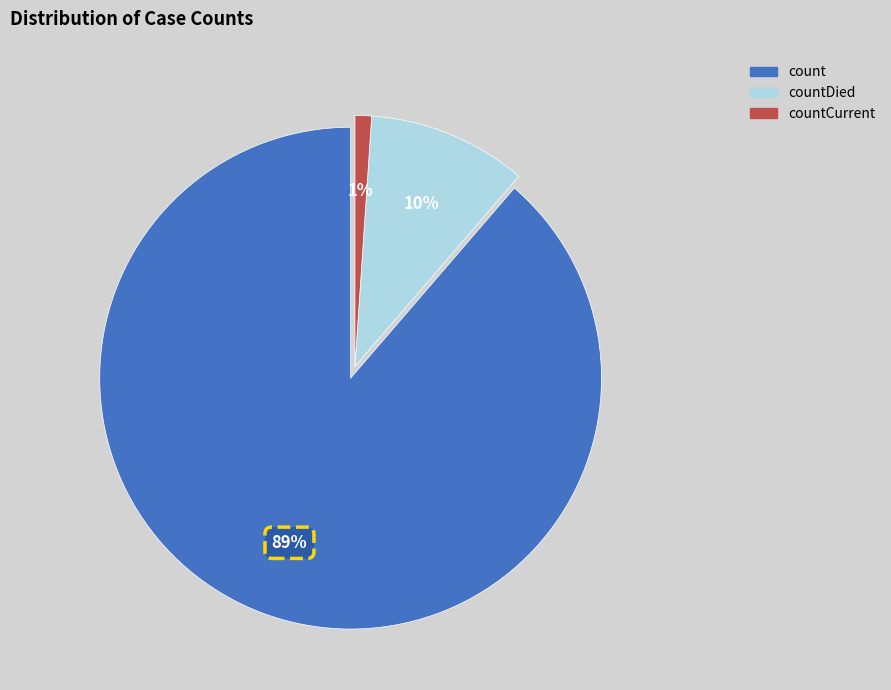

To the nearest percent, what is the average slice percentage?

33%